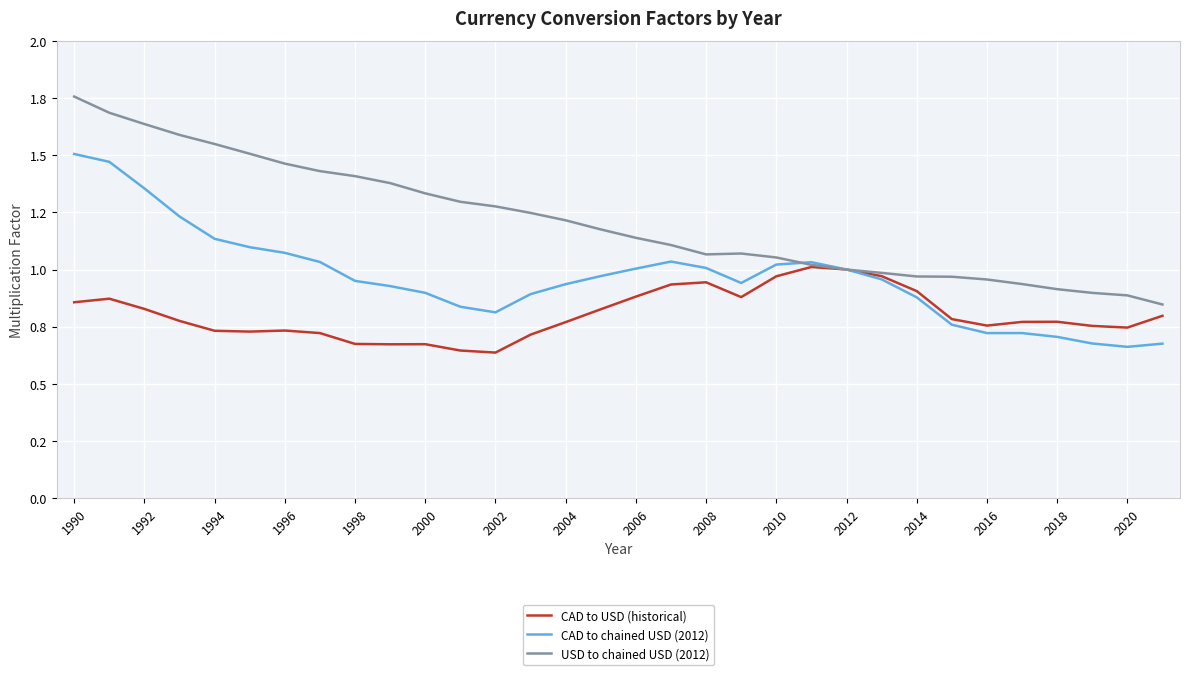

Does the chart display data point markers on the line(s)?

No